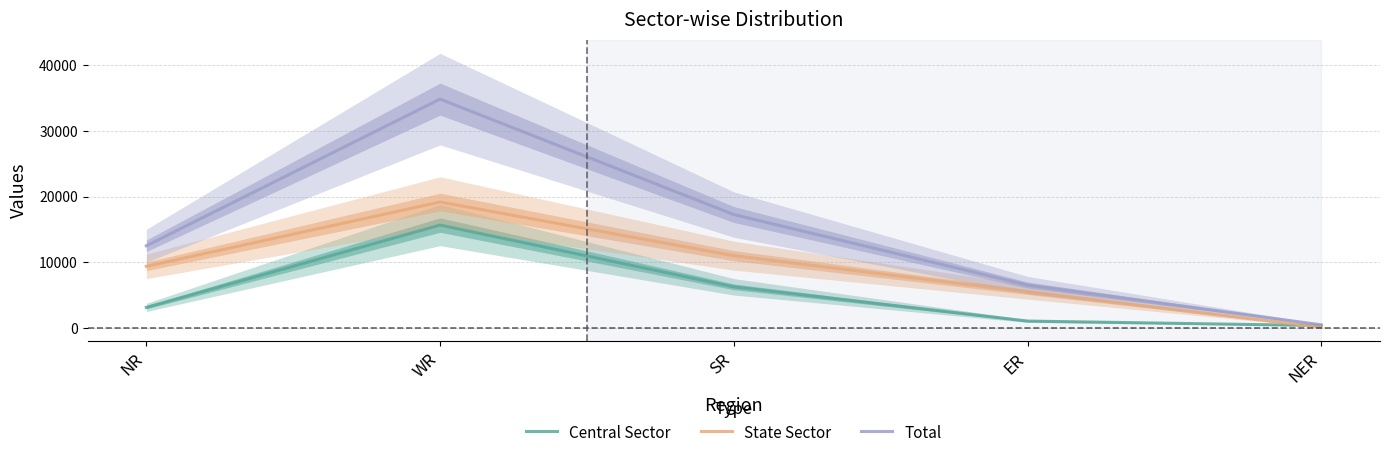

What is the value of the State Sector point at the 1st from the left?

9380